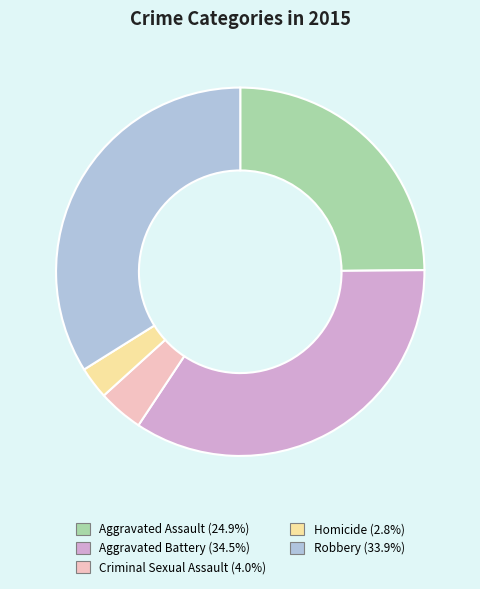

Which has a higher value, Criminal Sexual Assault or Homicide?

Criminal Sexual Assault